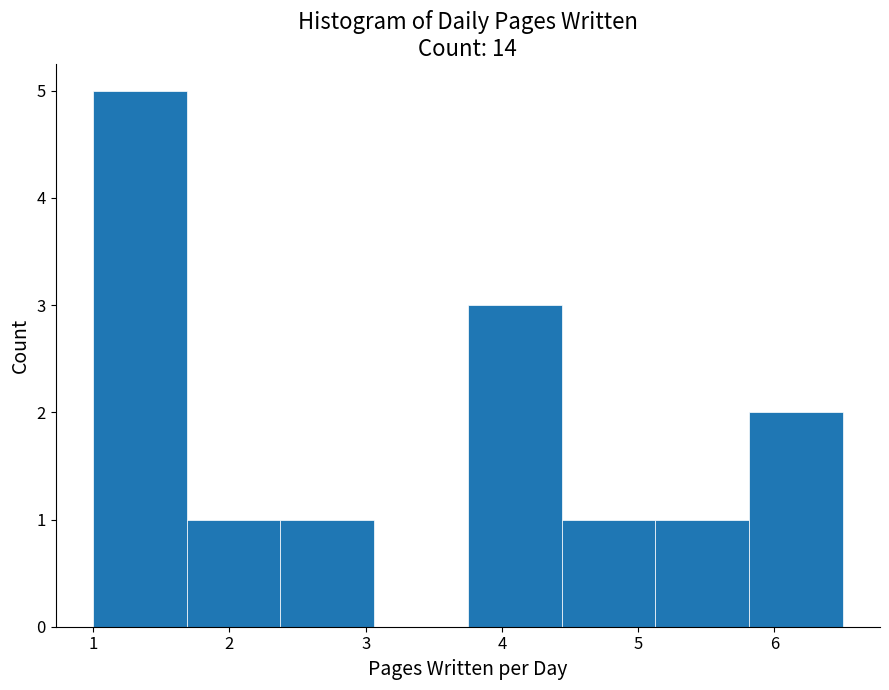

Which range on the x-axis has the tallest bar?

1.0 to 1.7